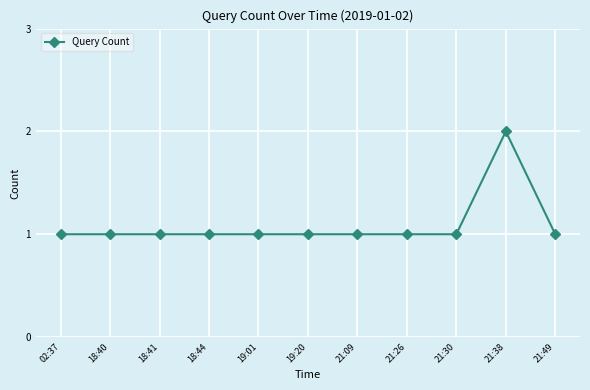

What is the difference between the maximum and second lowest values?

1